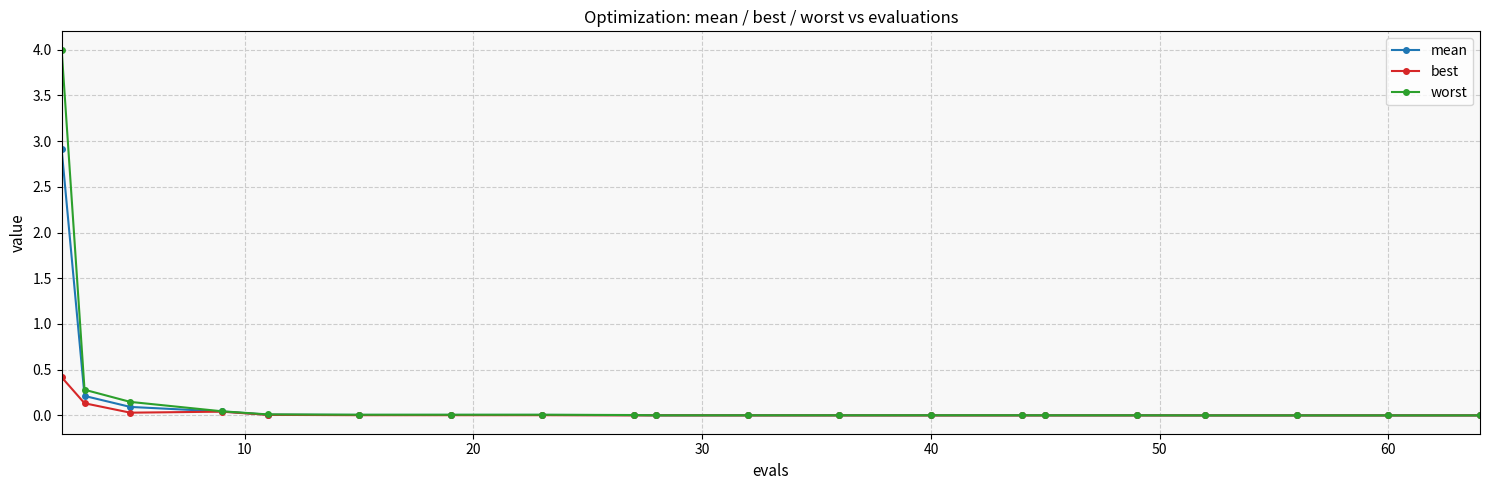

How many lines are shown in the chart?

3